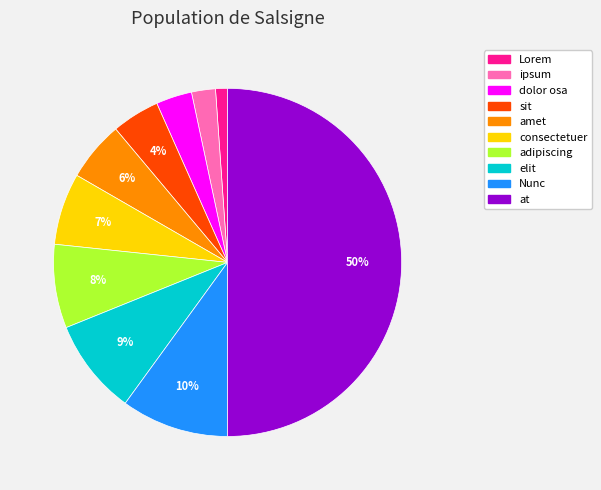

What percentage is the sit slice, to the nearest percent?

4%